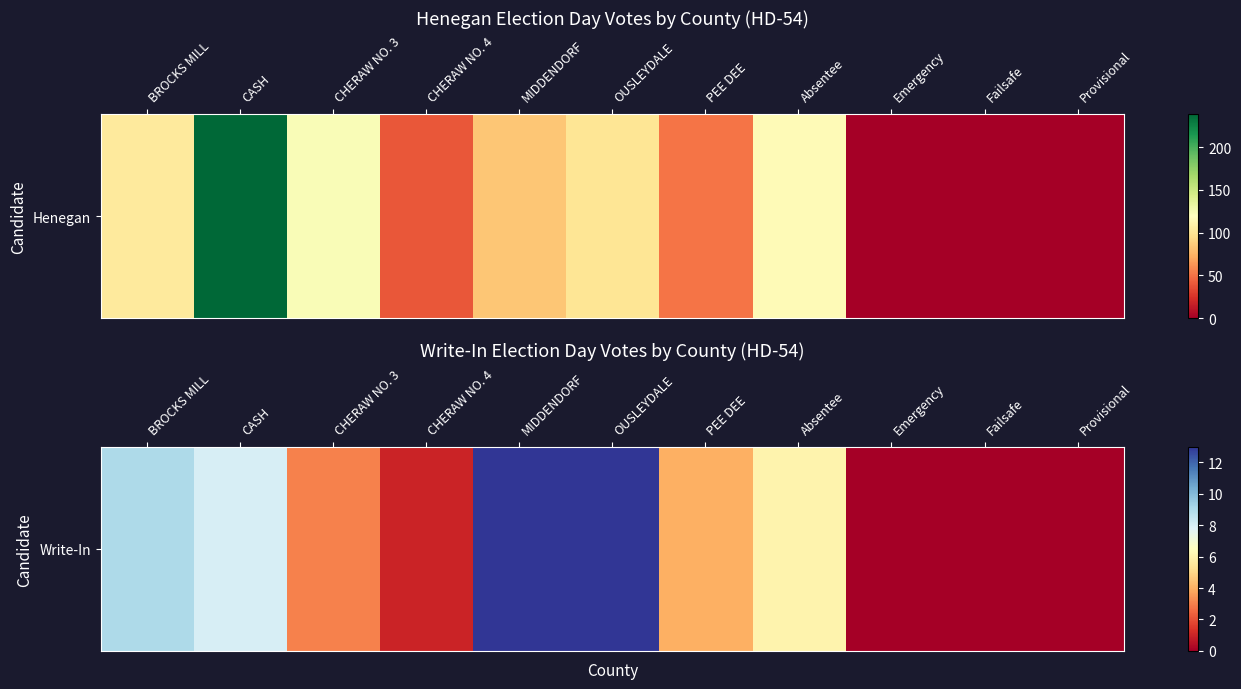

Between CASH and Provisional, which is larger?

CASH